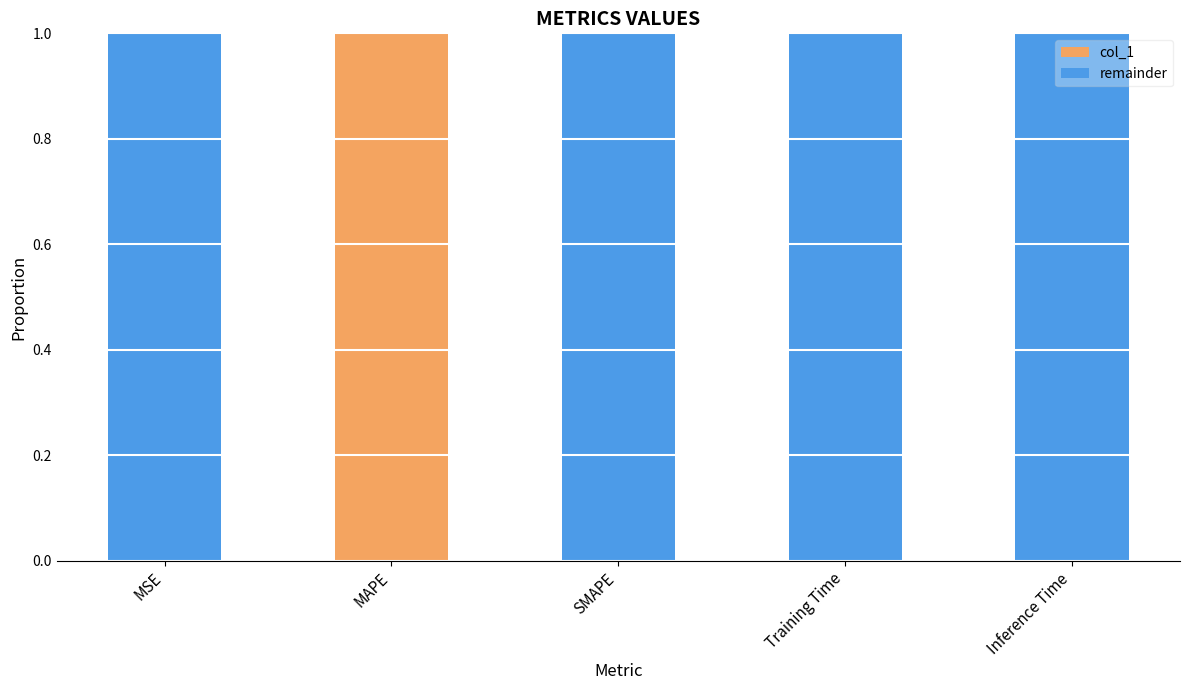

True or false: col_1 has a value of 0.6 at MAPE.

False